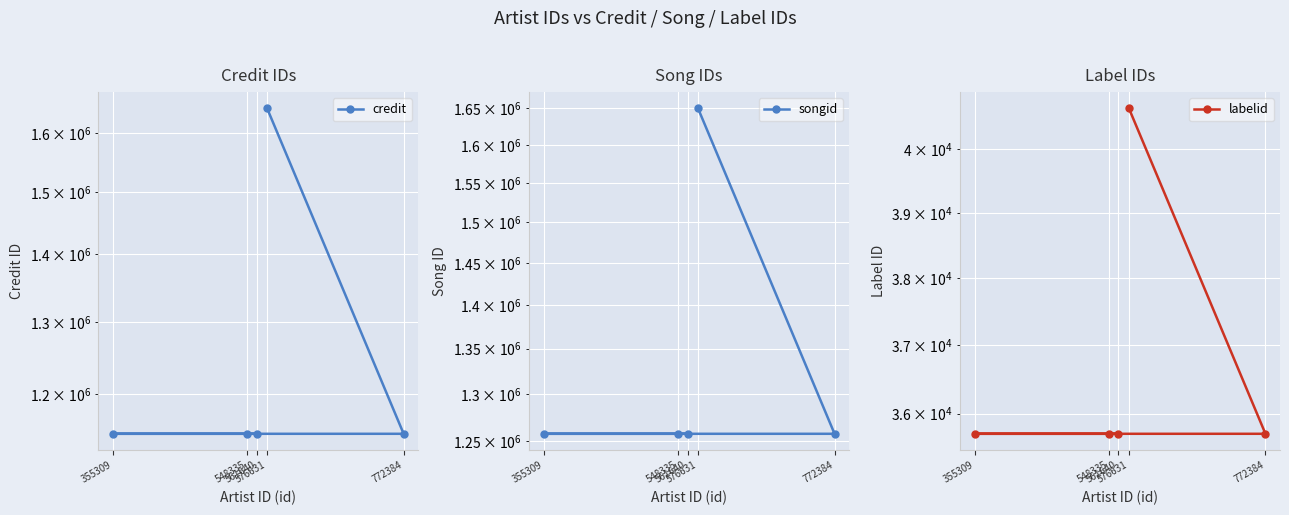

How many categories are shown in the chart?

5